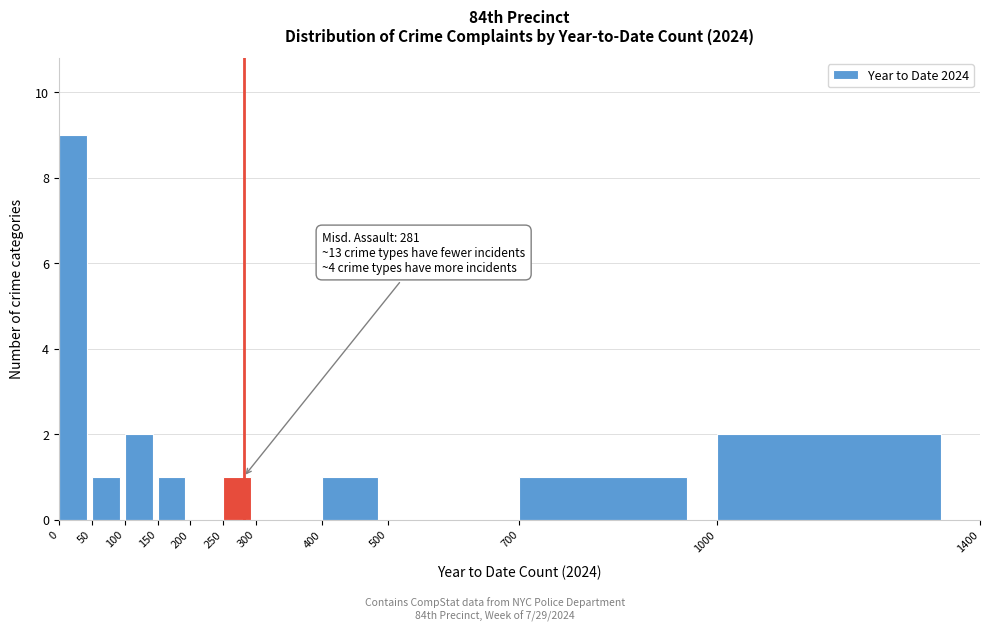

Which range on the x-axis has the tallest bar?

0 to 50